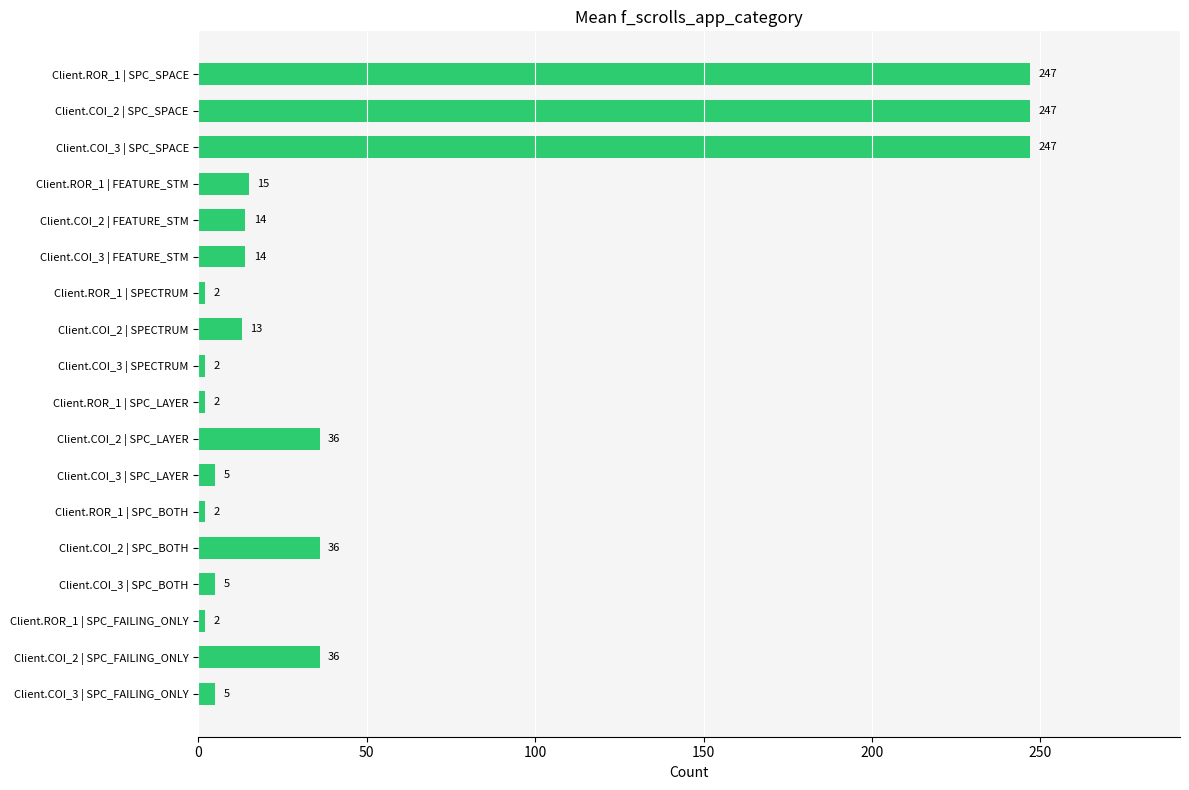

Reading bottom to top, list all the values displayed in this chart.

Client.COI_3 | SPC_FAILING_ONLY=5	Client.COI_2 | SPC_FAILING_ONLY=36	Client.ROR_1 | SPC_FAILING_ONLY=2	Client.COI_3 | SPC_BOTH=5	Client.COI_2 | SPC_BOTH=36	Client.ROR_1 | SPC_BOTH=2	Client.COI_3 | SPC_LAYER=5	Client.COI_2 | SPC_LAYER=36	Client.ROR_1 | SPC_LAYER=2	Client.COI_3 | SPECTRUM=2	Client.COI_2 | SPECTRUM=13	Client.ROR_1 | SPECTRUM=2	Client.COI_3 | FEATURE_STM=14	Client.COI_2 | FEATURE_STM=14	Client.ROR_1 | FEATURE_STM=15	Client.COI_3 | SPC_SPACE=247	Client.COI_2 | SPC_SPACE=247	Client.ROR_1 | SPC_SPACE=247